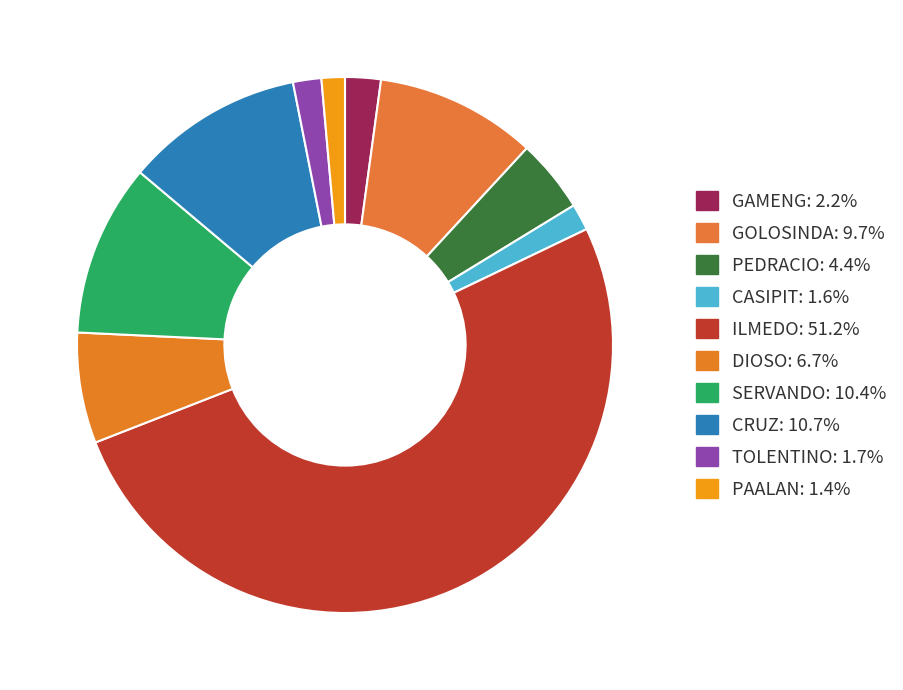

To the nearest percent, what is the difference between the largest and smallest slice percentages?

50%